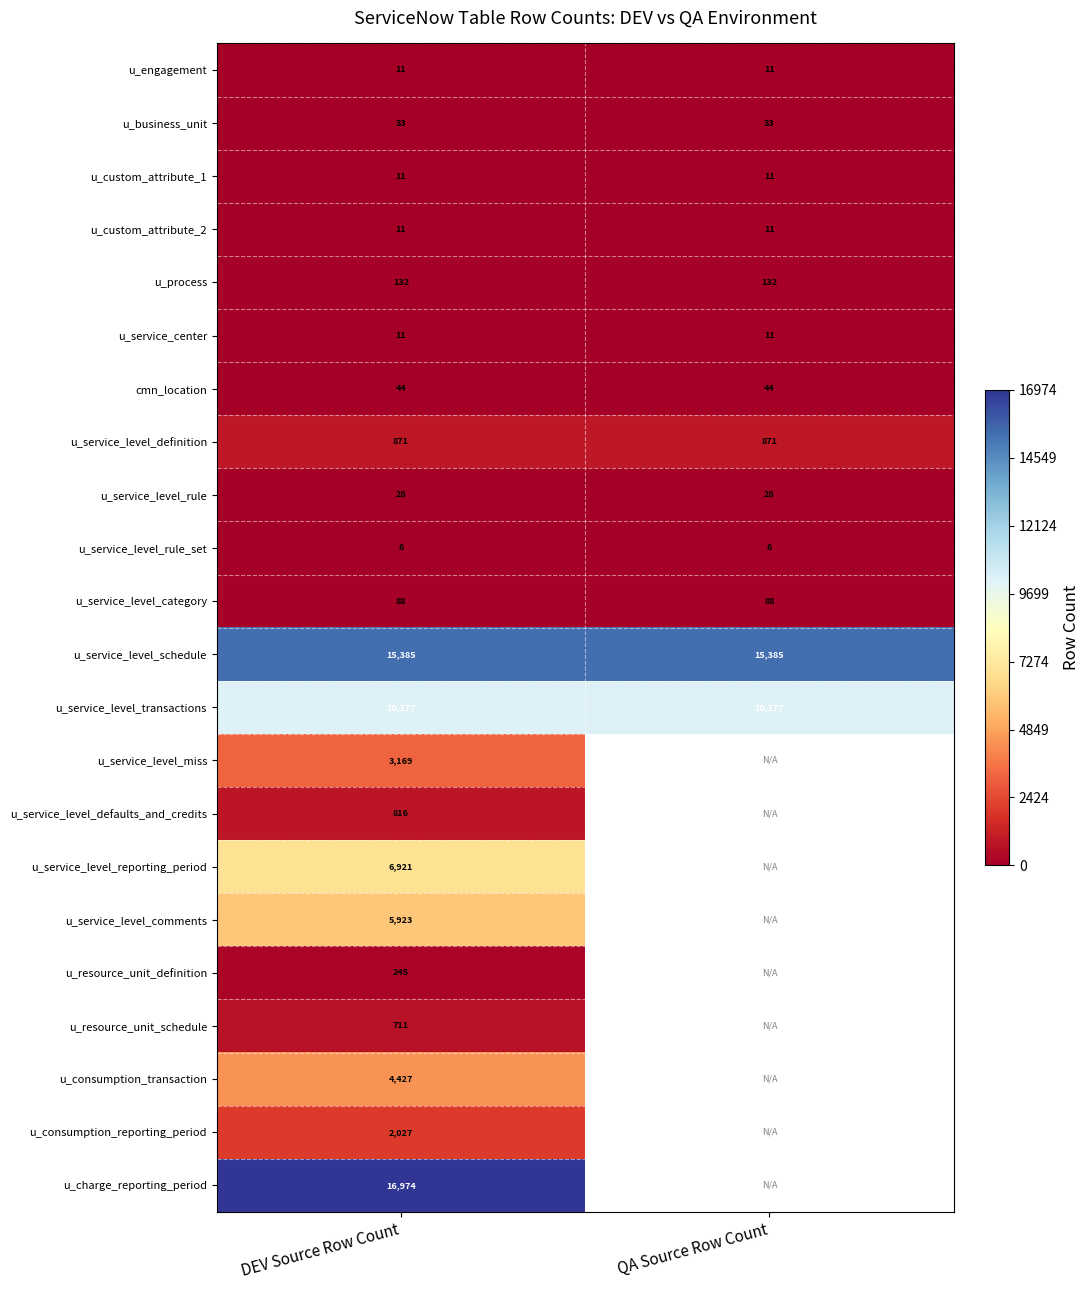

Is it true that u_resource_unit_schedule equals 976.2 at DEV Source Row Count?

False